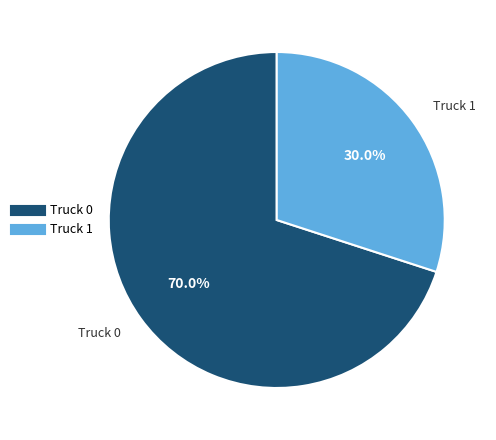

The Truck 1 slice represents 30% of the pie. True or false?

True